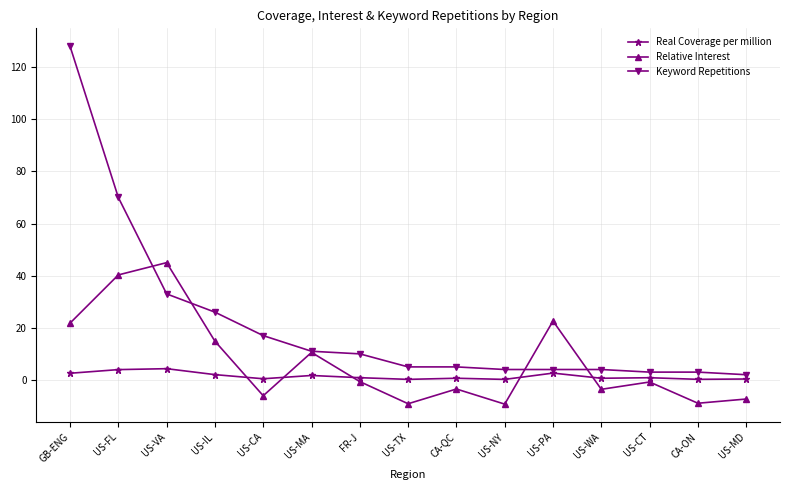

Which label corresponds to the largest value in the chart?

GB-ENG